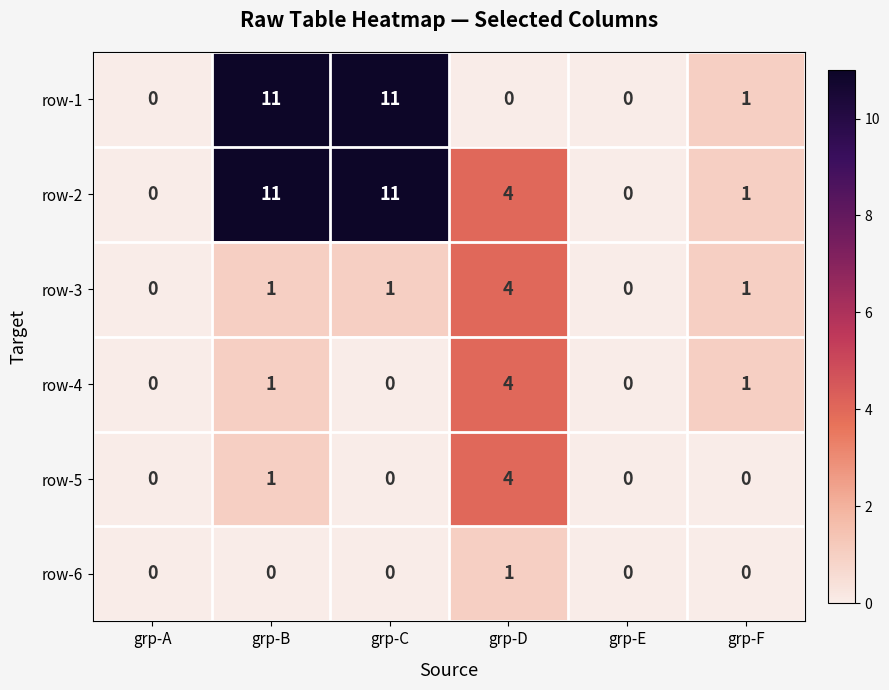

Is it true that row-4 equals 2 at grp-F?

False